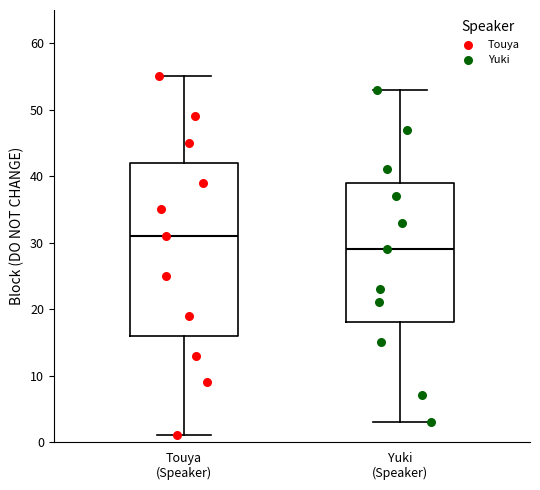

Reading left to right, transcribe this box plot: for each box, give where its median line is, the range the box spans, and where its two whiskers end, as read against the y-axis. The values are not printed on the chart, so give them approximately, as read against the axis.

Touya (Speaker): median 31, box 16 to 42, whiskers 1 to 55
Yuki (Speaker): median 29, box 18 to 39, whiskers 3 to 53